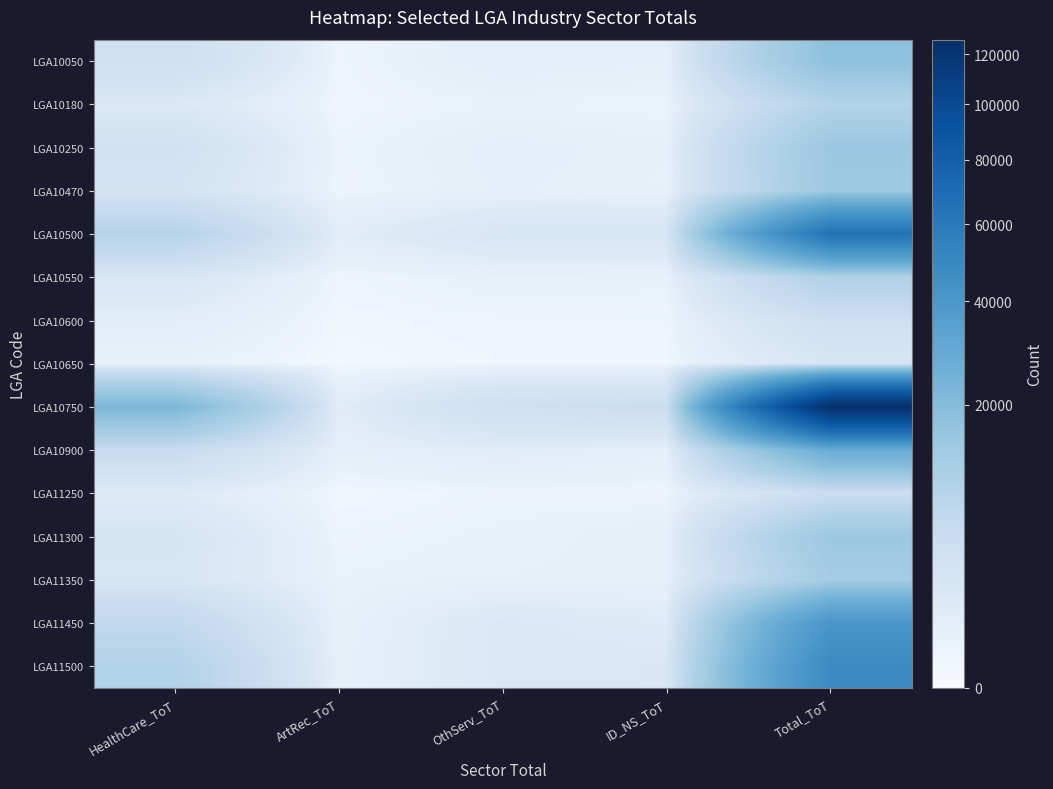

What is the total value across all series at ArtRec_ToT?

4712